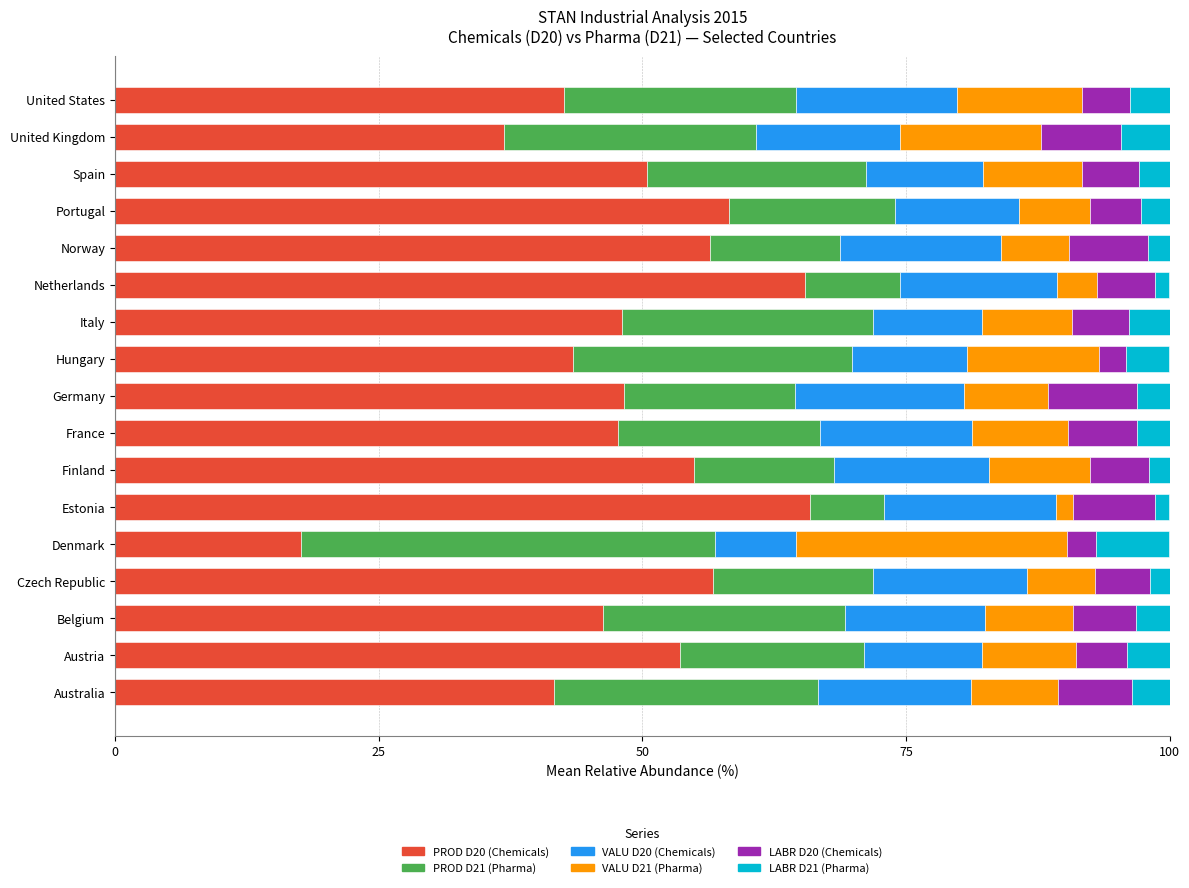

The value of PROD D20 (Chemicals) at Finland is 54.9. True or false?

True